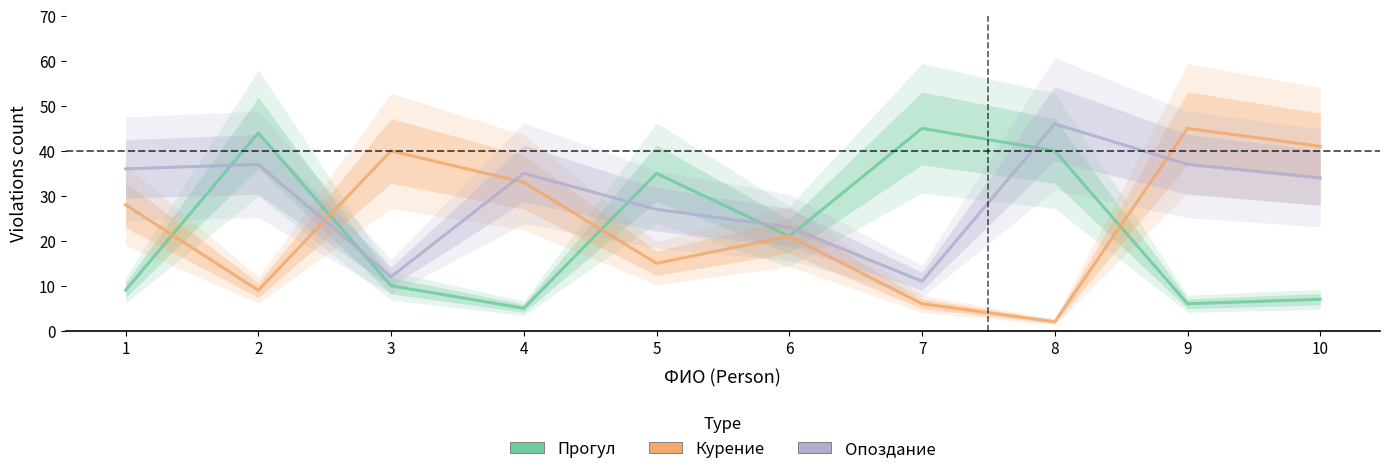

How many lines are shown in the chart?

3